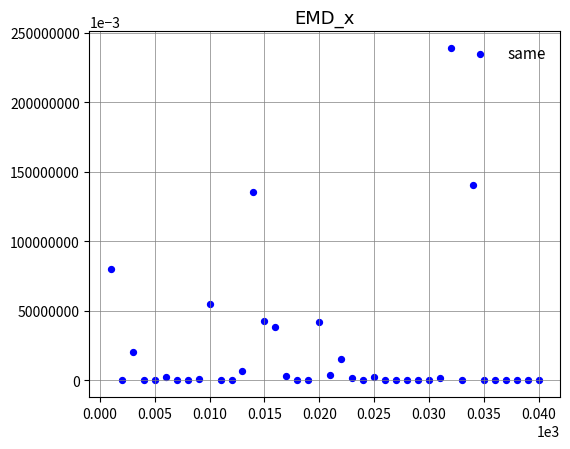

What Y value in the scatter plot is closest to 119590?

135238